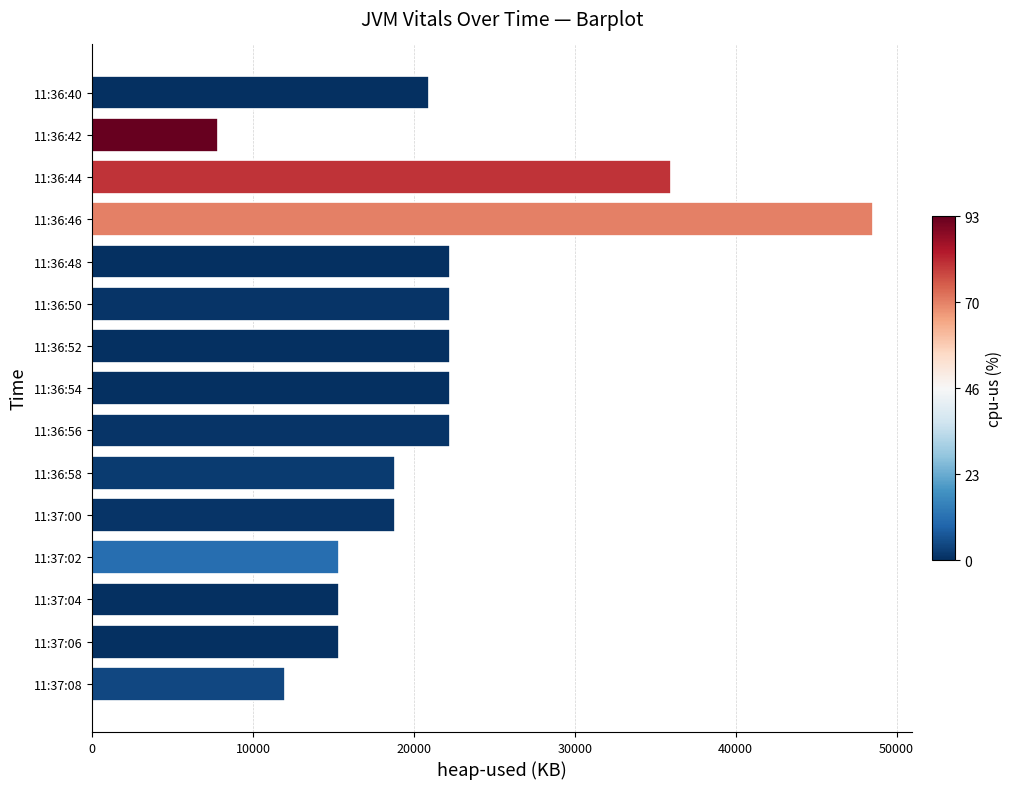

What value does the data have at 11:37:00?

18833